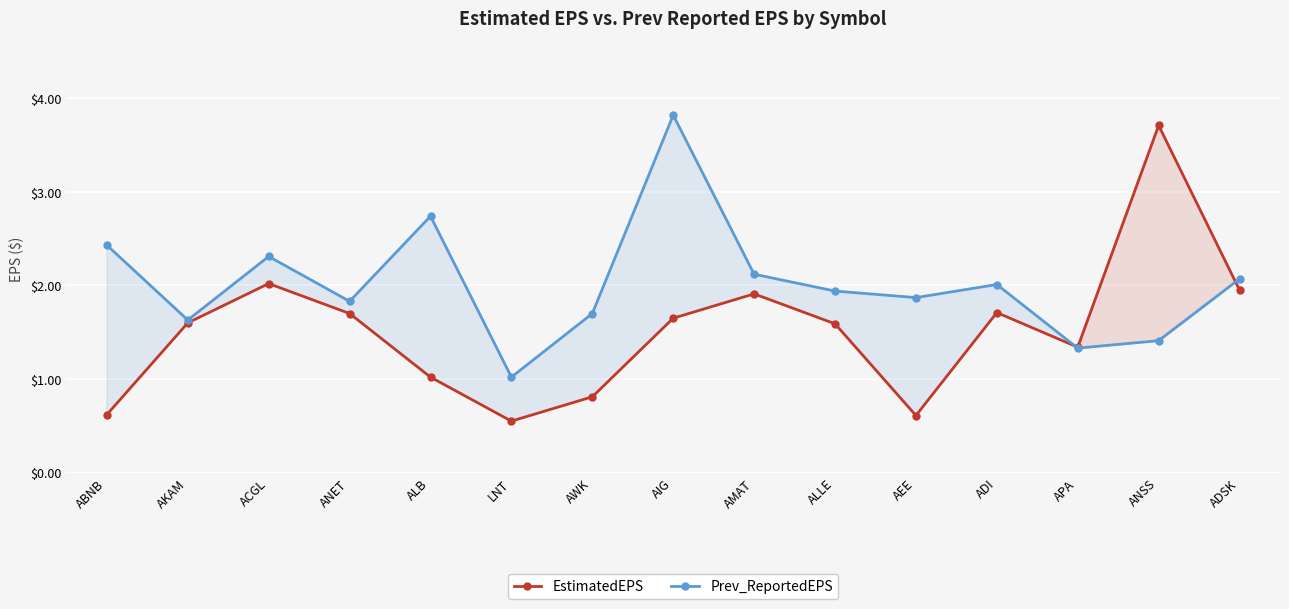

At which label does EstimatedEPS reach its minimum?

LNT